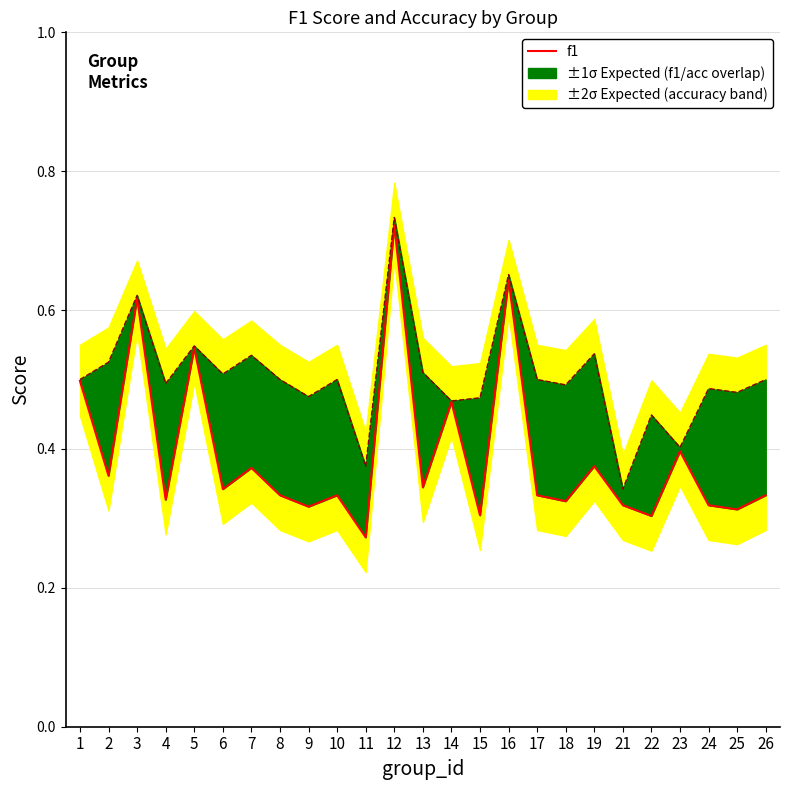

Where is the first local minimum for f1?

2